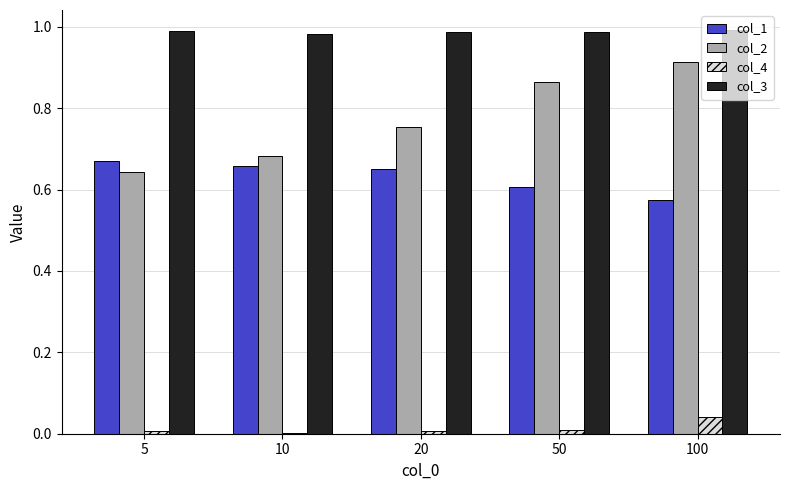

Is the value of col_3 at 100 greater than the value of col_1 at 5?

Yes